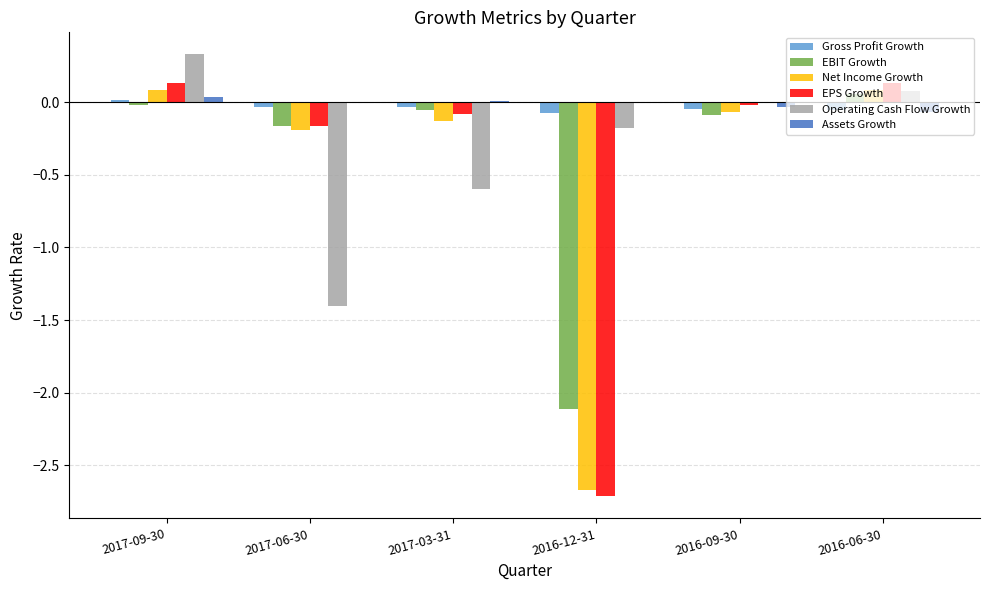

What are all the series names shown in the legend?

Gross Profit Growth, EBIT Growth, Net Income Growth, EPS Growth, Operating Cash Flow Growth, Assets Growth